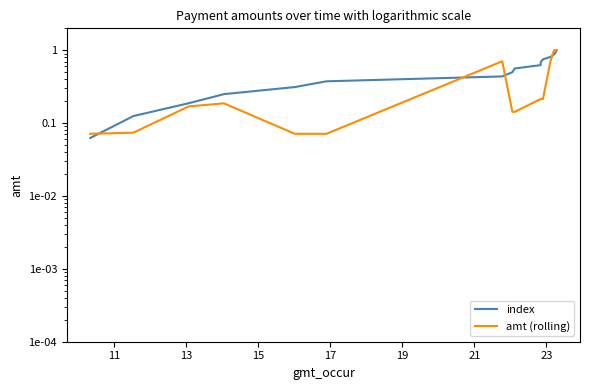

Which series has the largest total across all categories?

index